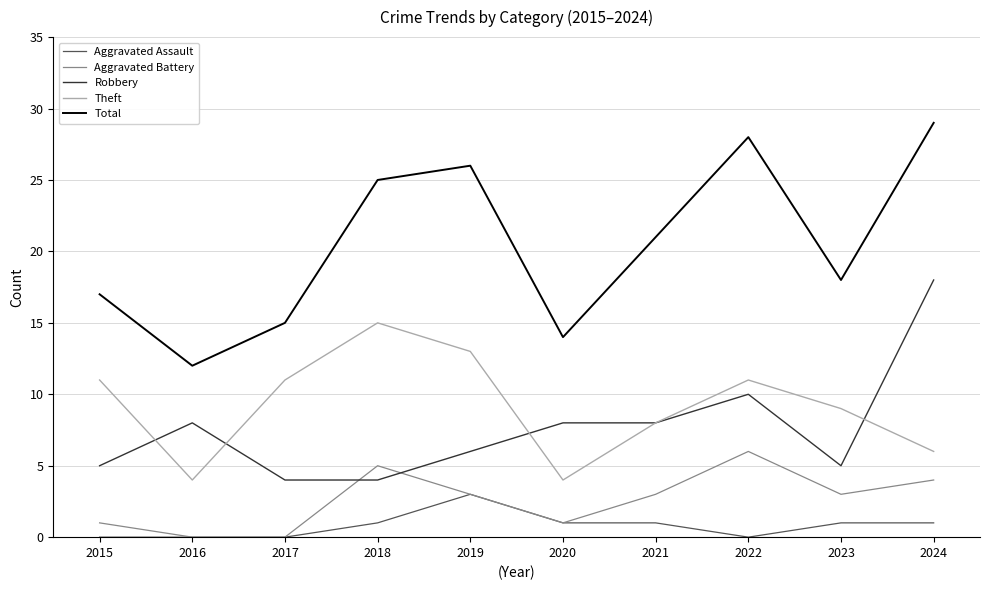

What is the minimum value for Robbery?

4